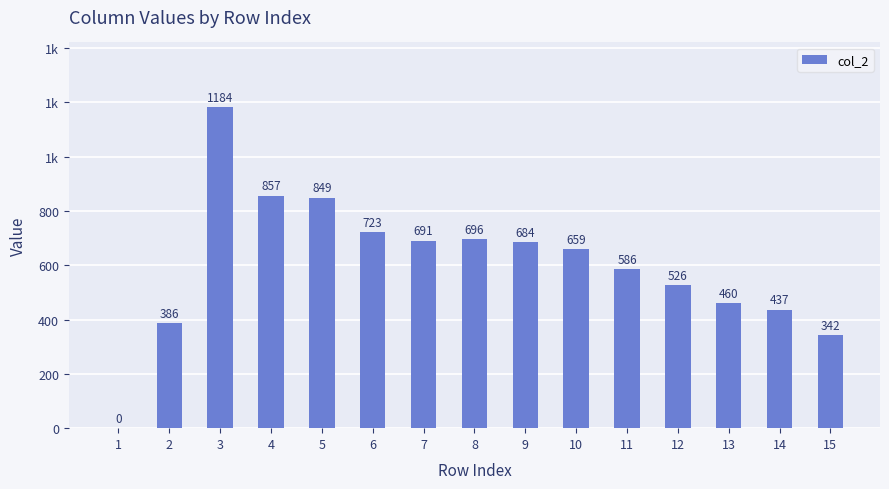

Rank the categories by value from highest to lowest.

3, 4, 5, 6, 8, 7, 9, 10, 11, 12, 13, 14, 2, 15, 1